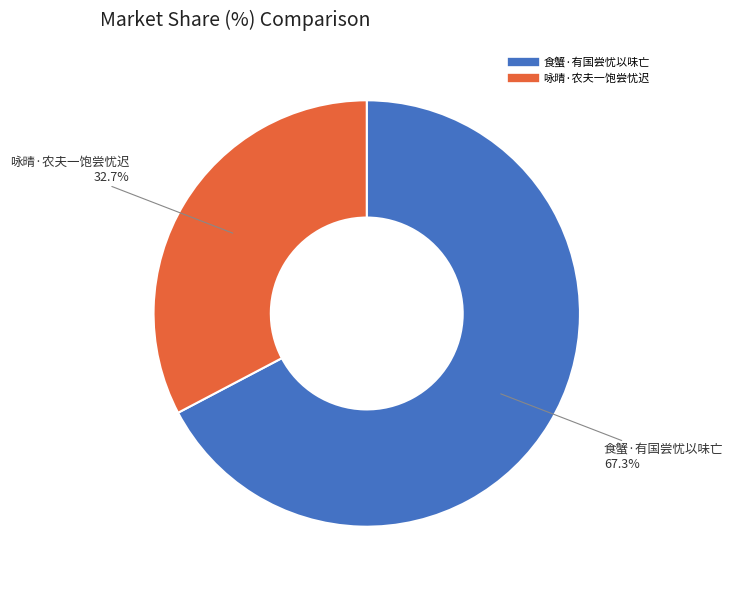

How many segments does this pie chart have?

2